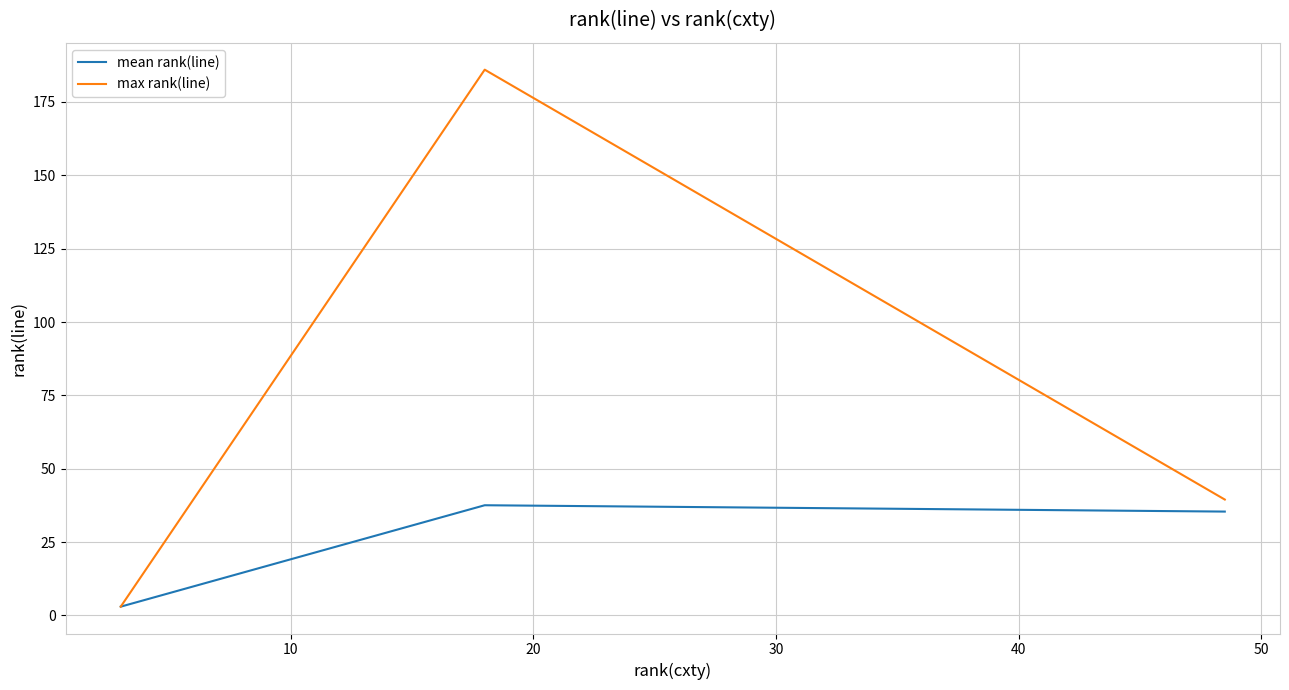

What are all the series names shown in the legend?

mean rank(line), max rank(line)